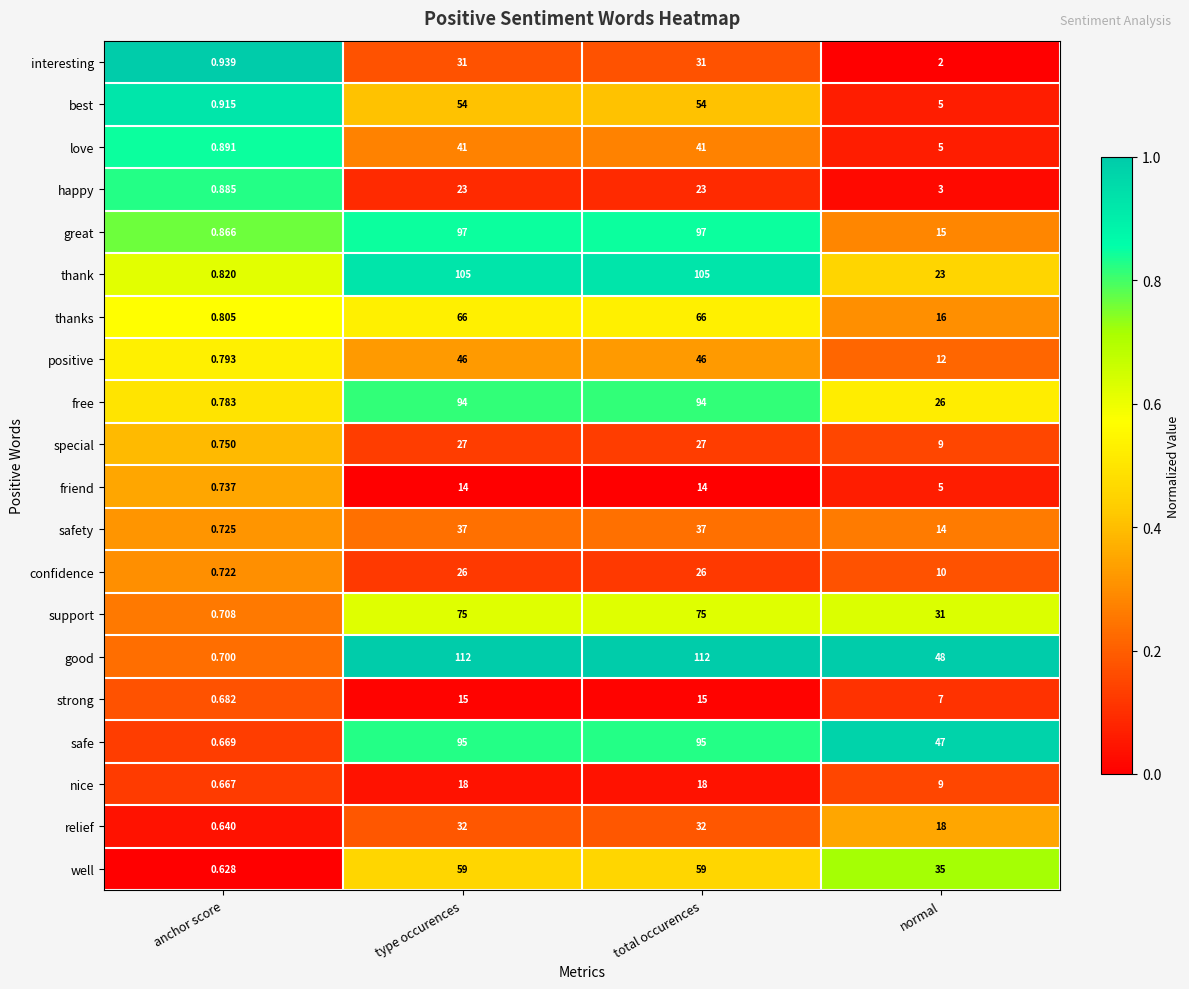

Which series has the largest total across all categories?

good